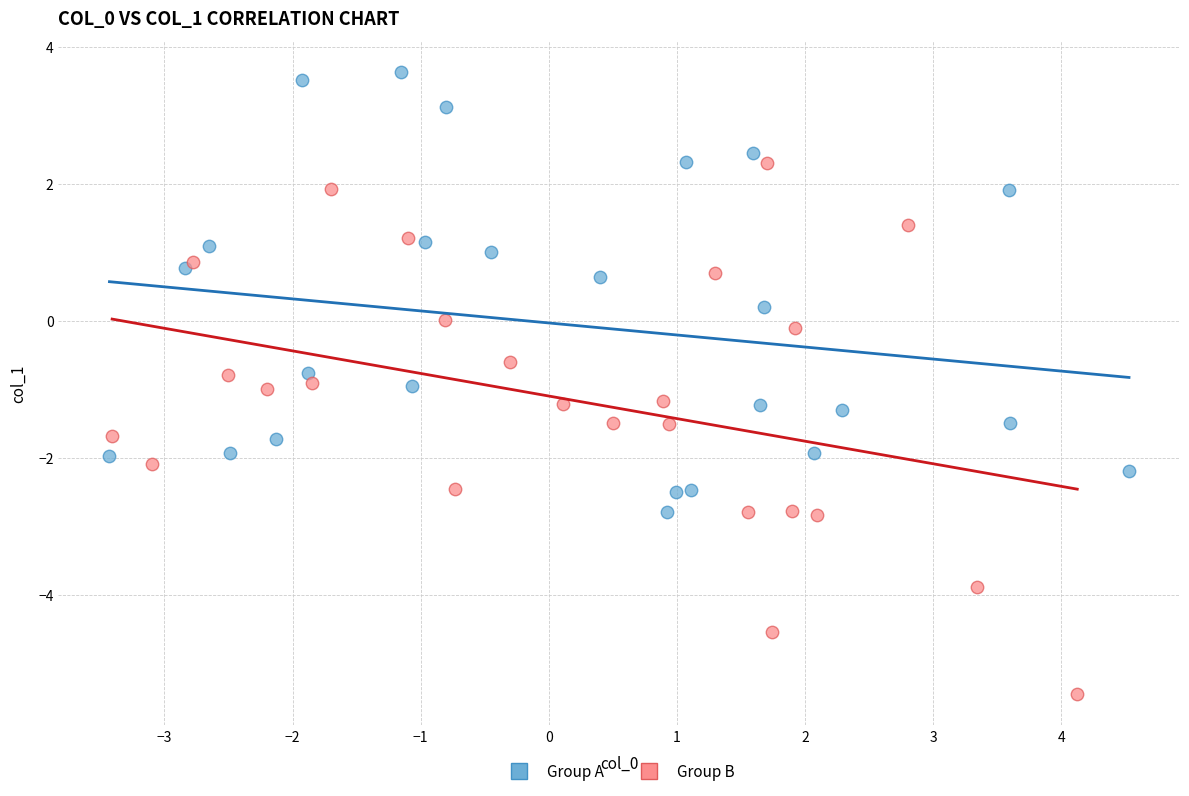

Which series reaches the minimum Y coordinate?

Group B